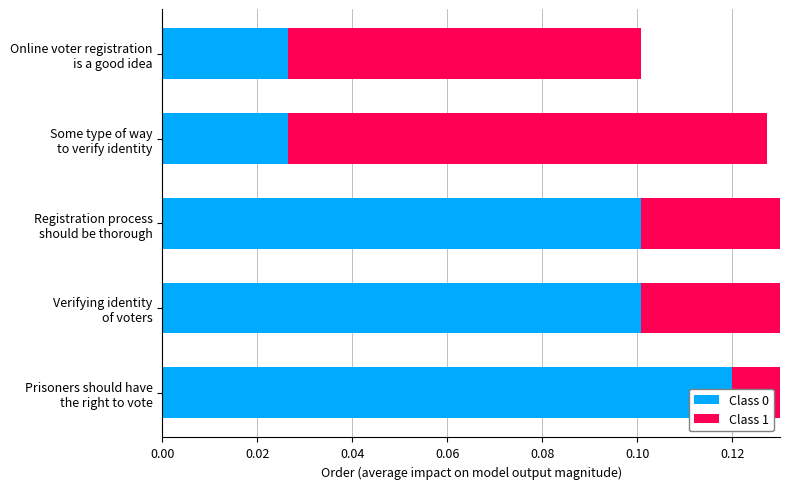

What is the difference between the second highest and second lowest values in the Class 0 series?

0.1